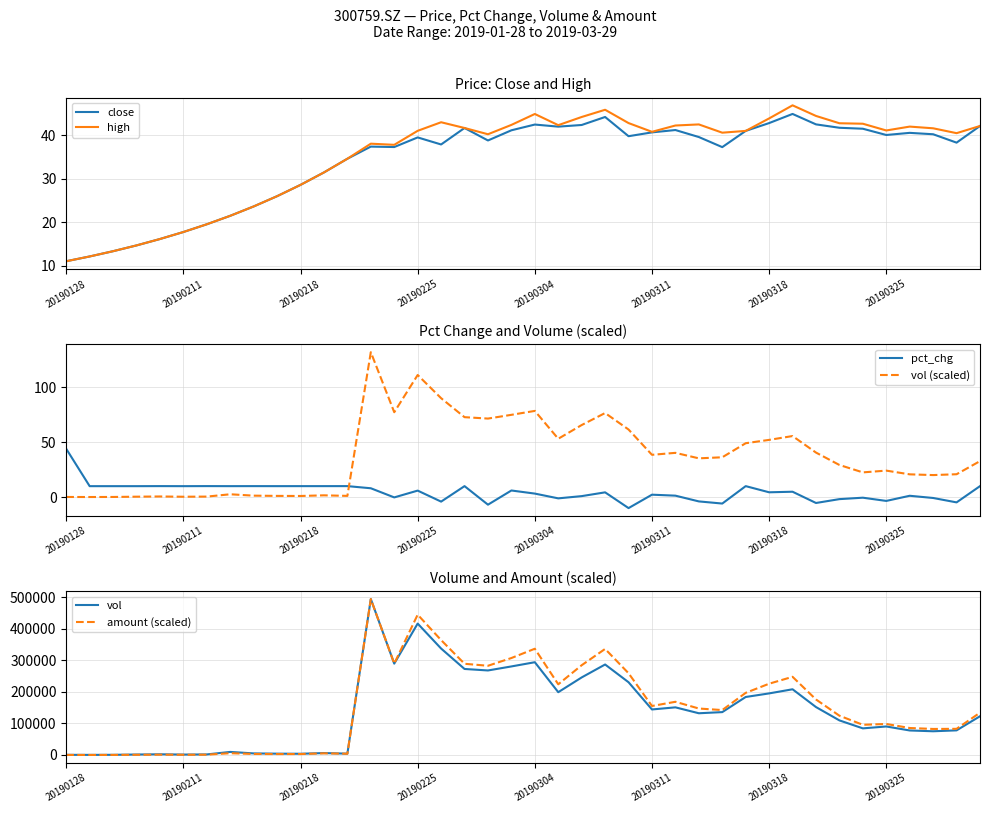

How many times do vol (scaled) and pct_chg cross each other?

1